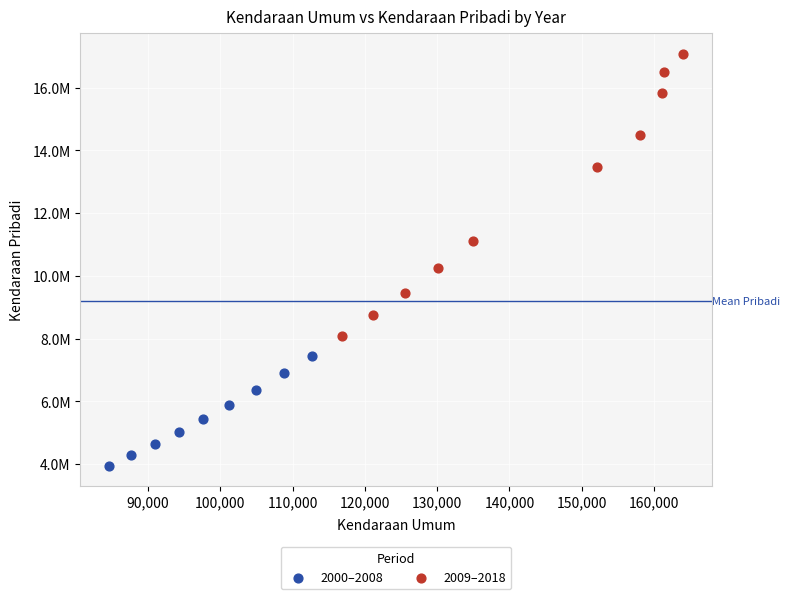

What are all the series names shown in the legend?

2000–2008, 2009–2018